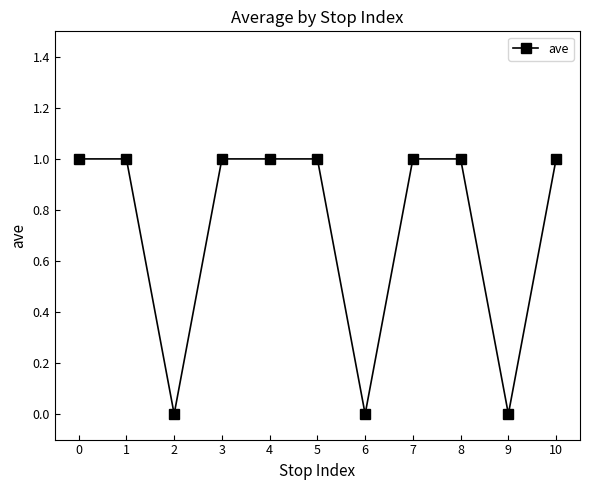

Reading left to right, extract all data points from this chart.

1	1	0	1	1	1	0	1	1	0	1